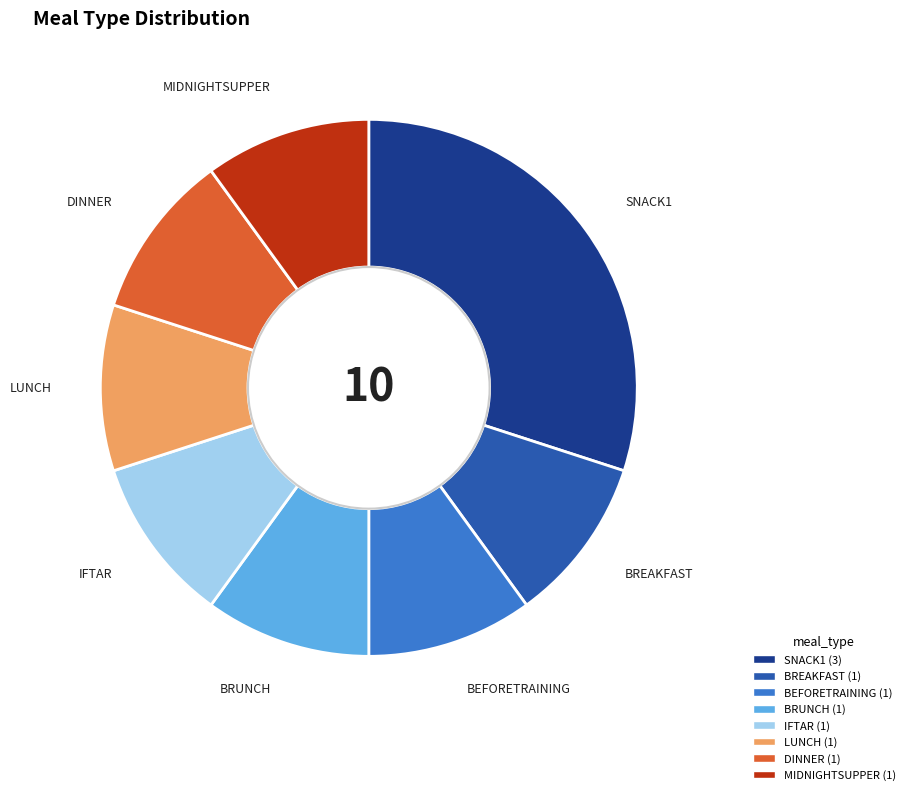

Is it true that LUNCH is 5% of the pie?

False